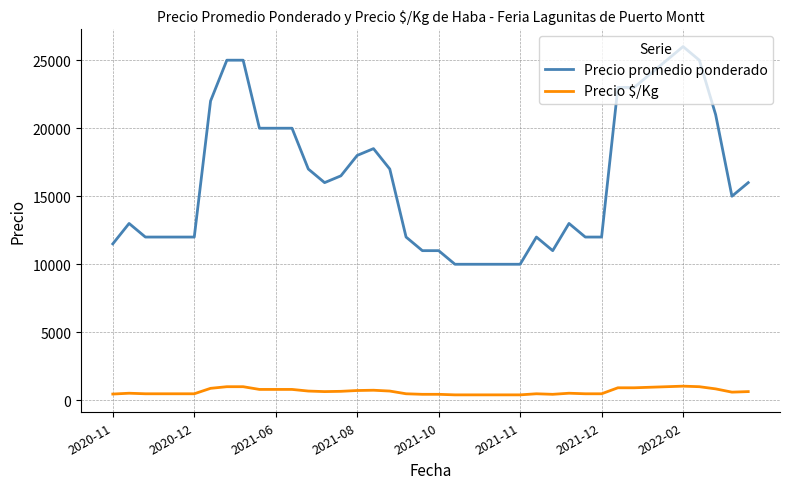

Which series has the largest total across all categories?

Precio promedio ponderado